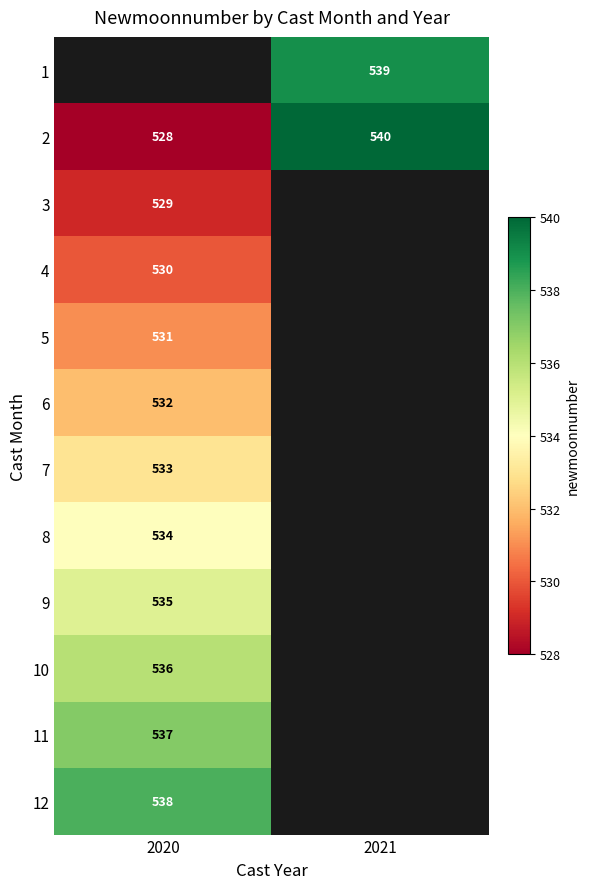

The 11 series shows 537 at 2020. True or false?

True